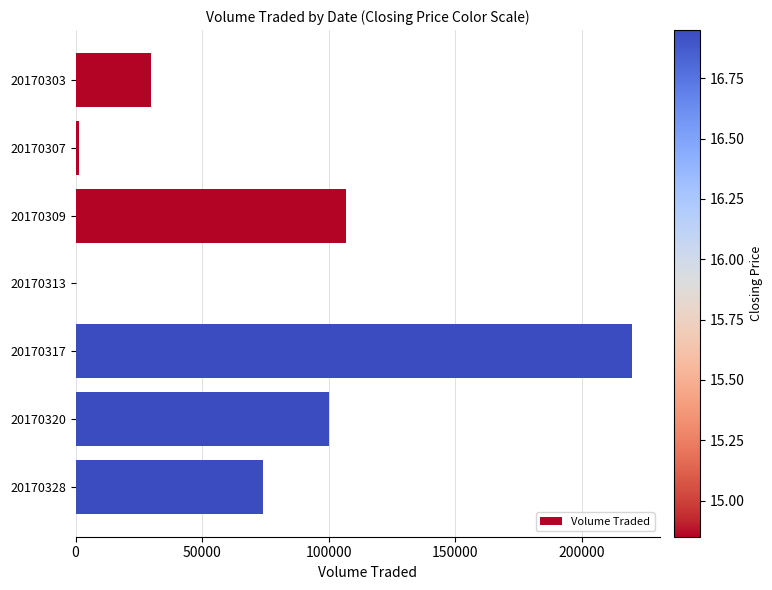

True or false: the data shows 49662 at 20170317.

False